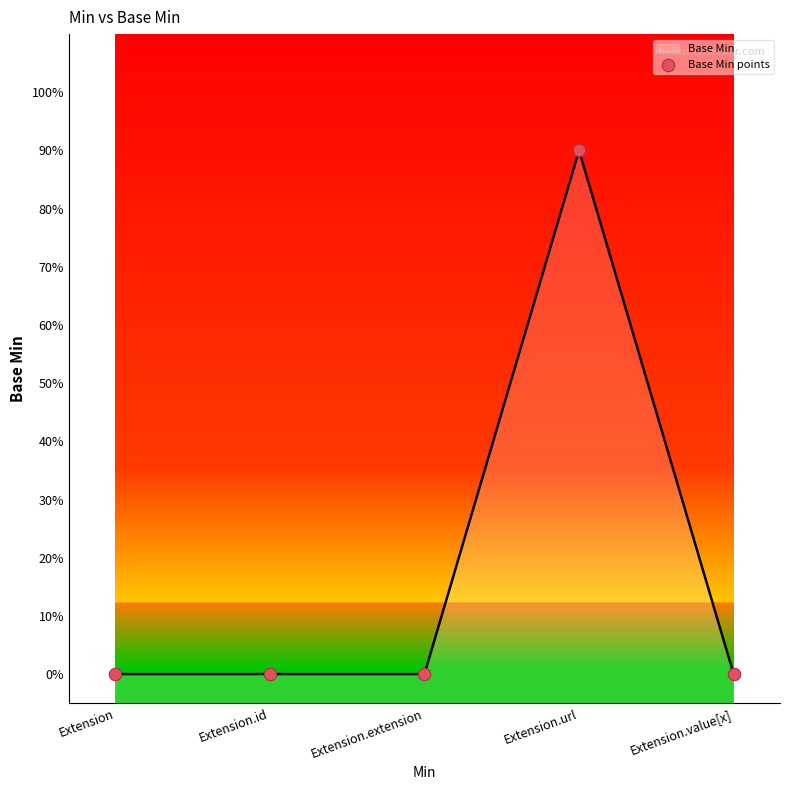

What is the change in value from Extension to Extension.url?

+0.9